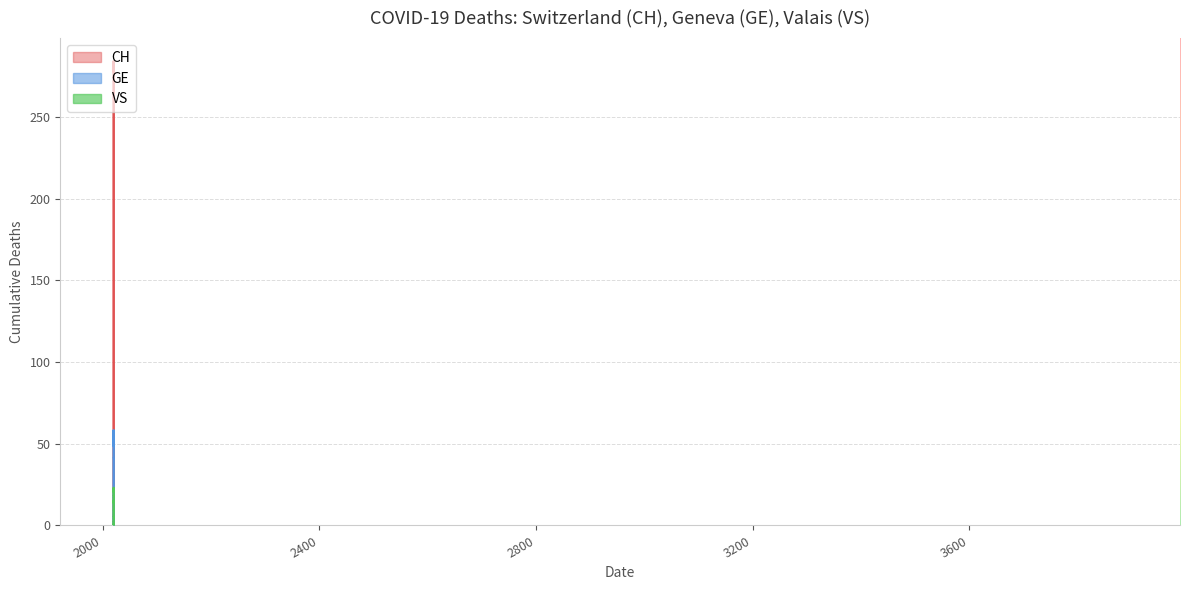

Which series has the widest spread of values?

CH